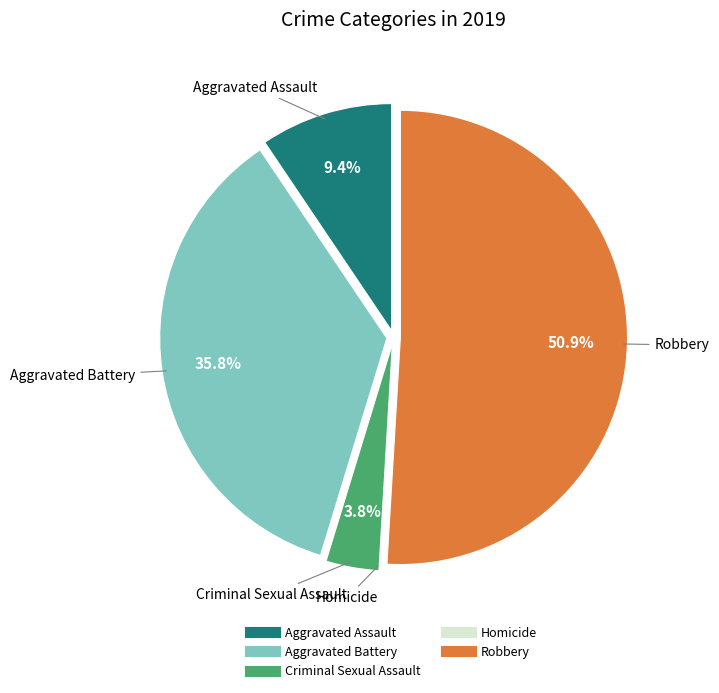

What portion of the pie excludes Aggravated Battery?

64.2%